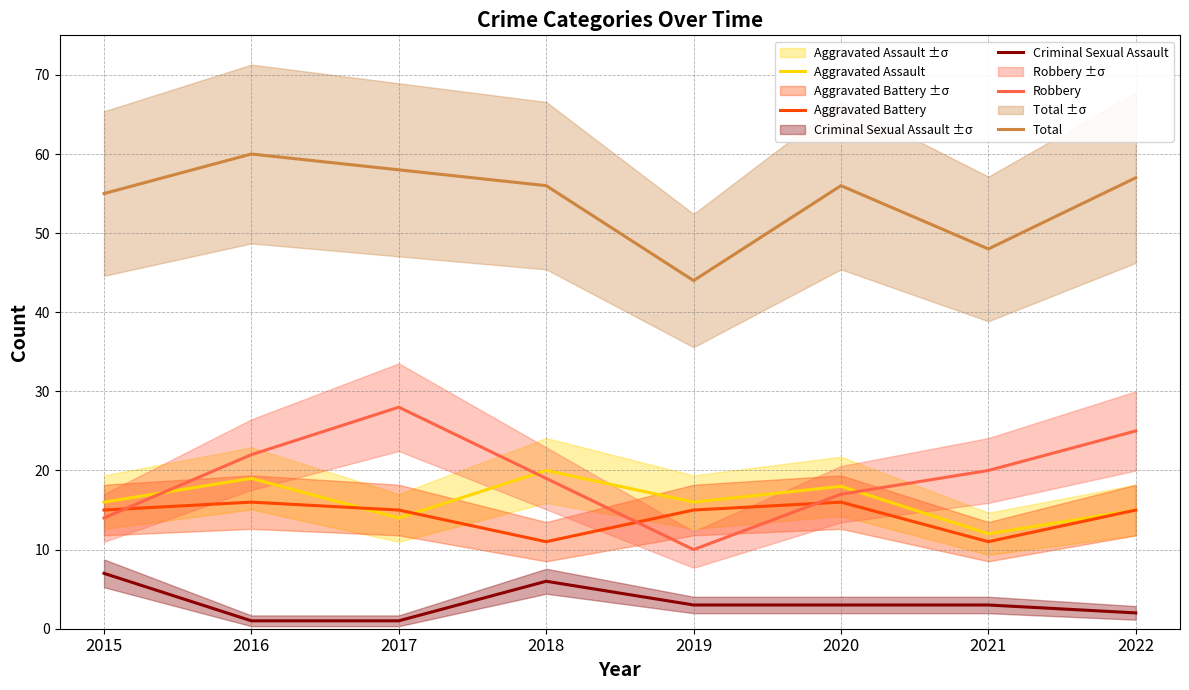

Is the value of Aggravated Assault at 2019 greater than the value of Total at 2022?

No